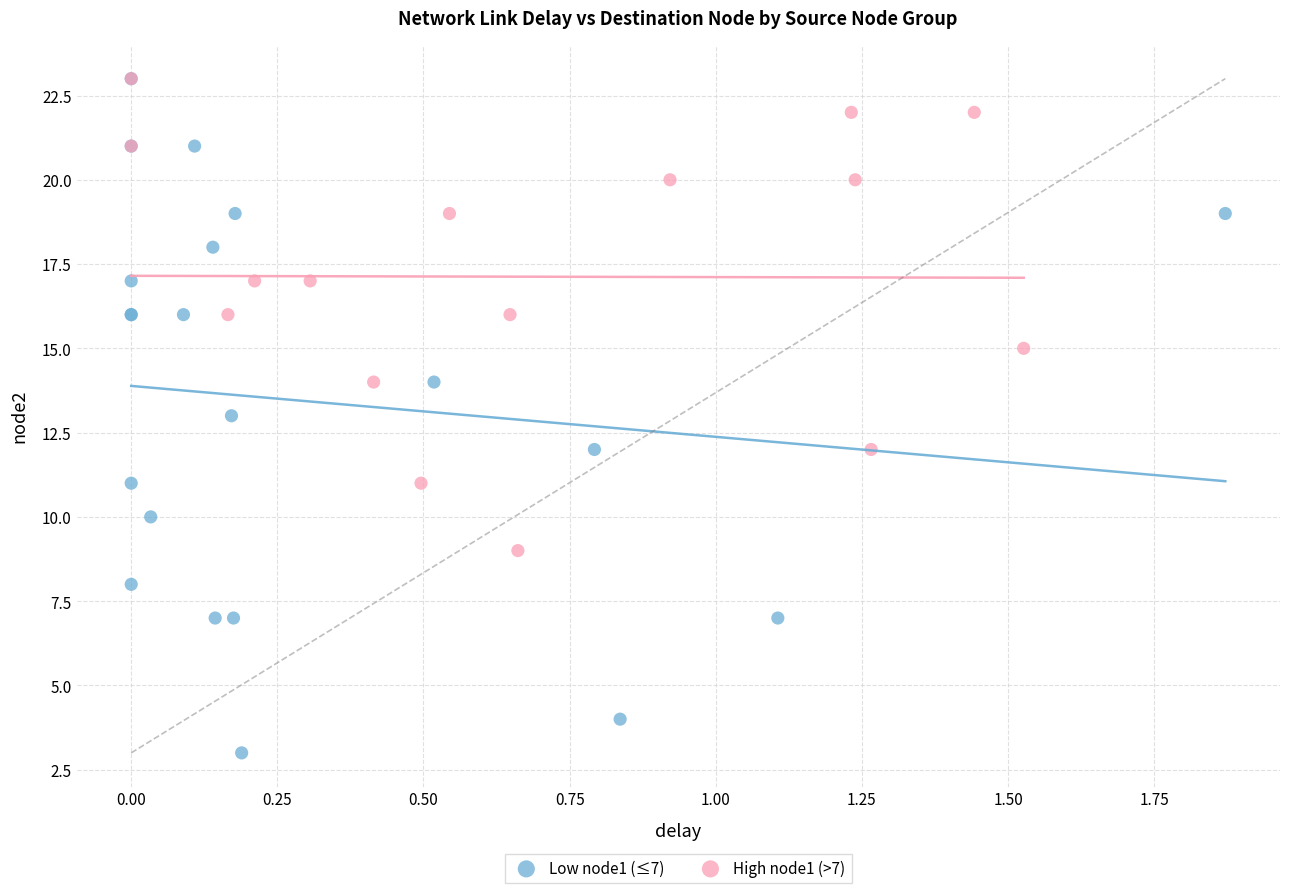

Which series contains the lowest Y value?

Low node1 (≤7)